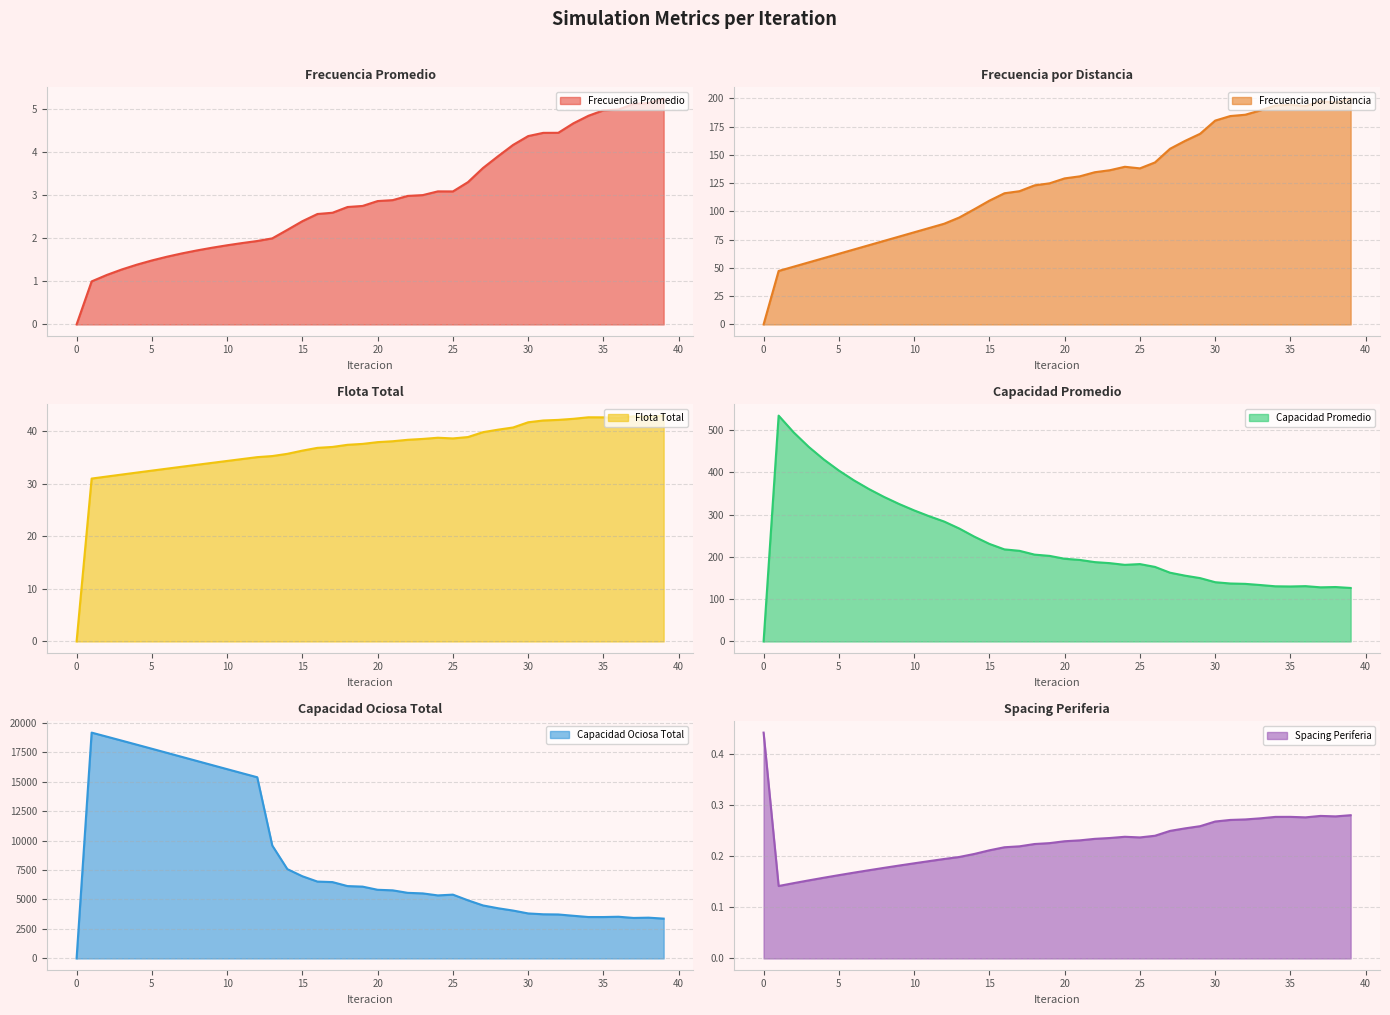

At which category does Frecuencia Promedio reach its first local peak?

24